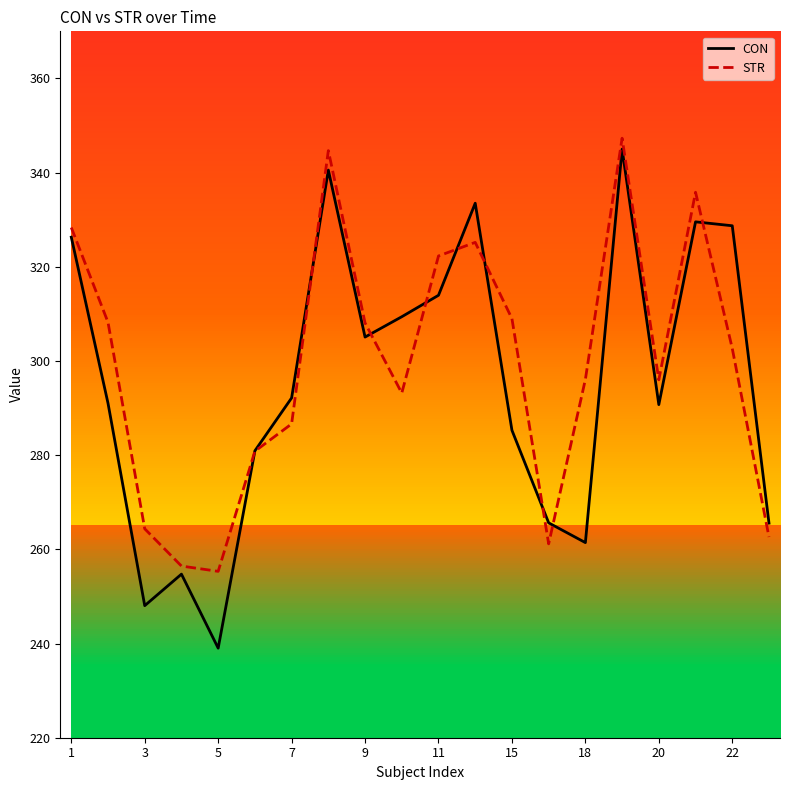

Reading left to right, transcribe all the data shown in this chart.

CON: 326.3	291.0	248.0	254.7	239.0	280.9	292.2	340.5	305.1	309.4	314.0	333.5	285.3	265.6	261.4	345.0	290.7	329.5	328.7	265.6
STR: 328.3	308.2	264.4	256.5	255.3	280.8	286.6	344.7	308.1	293.2	322.3	325.2	309.0	261.2	296.1	347.3	296.0	335.8	302.7	262.6